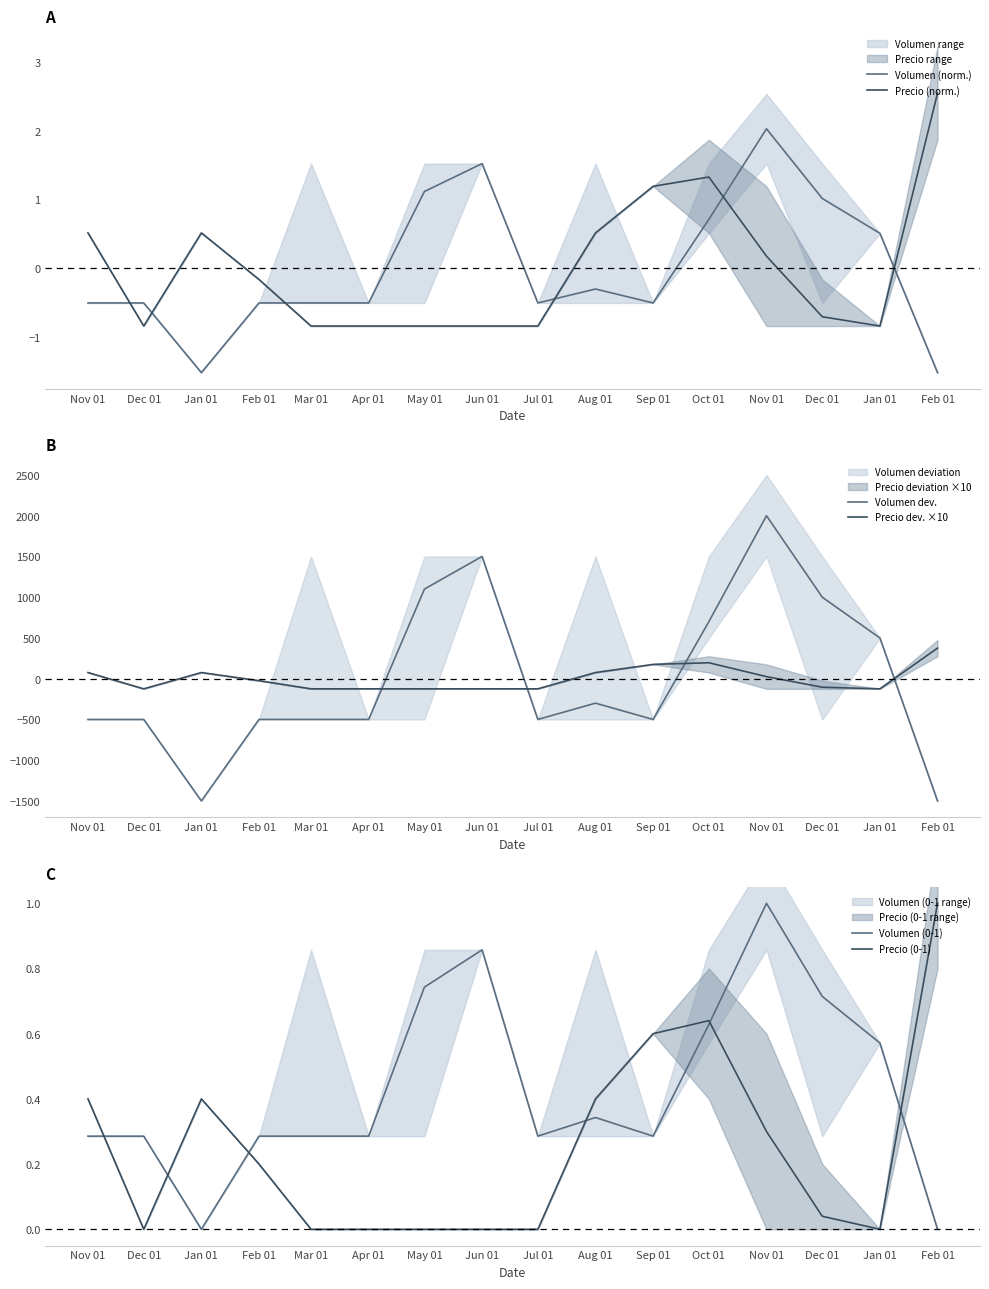

Does the chart display data point markers on the line(s)?

No